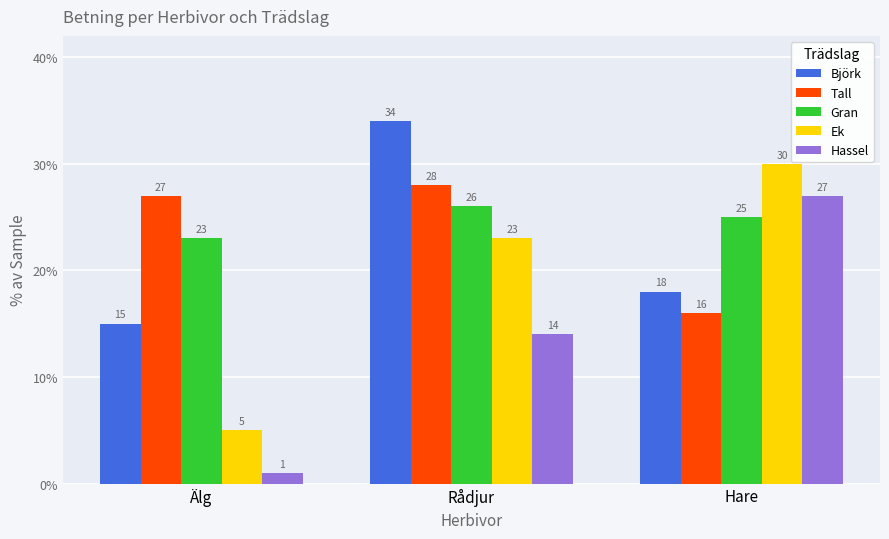

What is the spread (max minus min) of values at Hare?

14